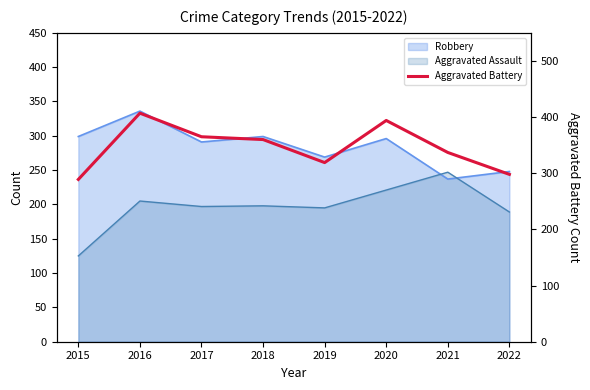

Where is the first local maximum?

2016